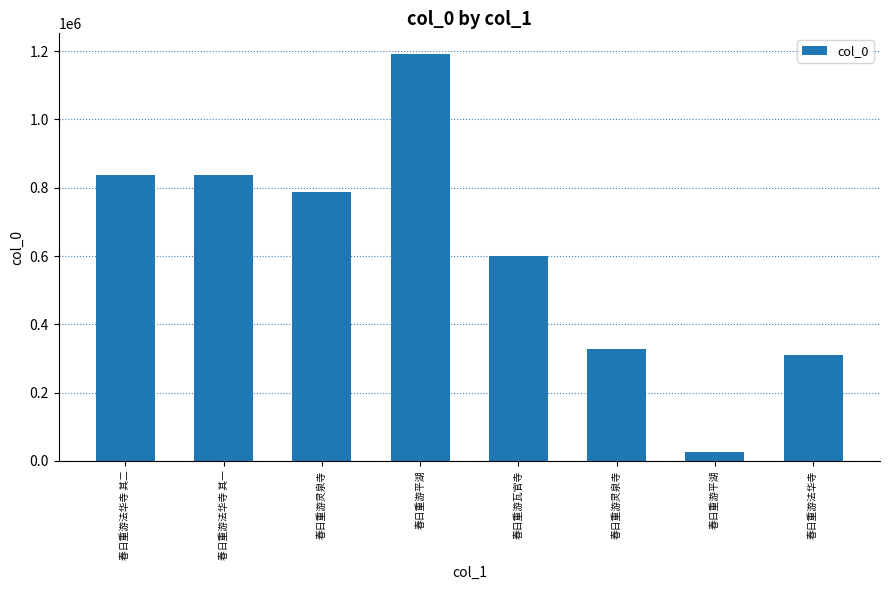

List the labels in order of value, smallest first.

春日重游平湖, 春日重游法华寺, 春日重游灵泉寺, 春日重游瓦官寺, 春日重游灵泉寺, 春日重游法华寺 其一, 春日重游法华寺 其二, 春日重游平湖